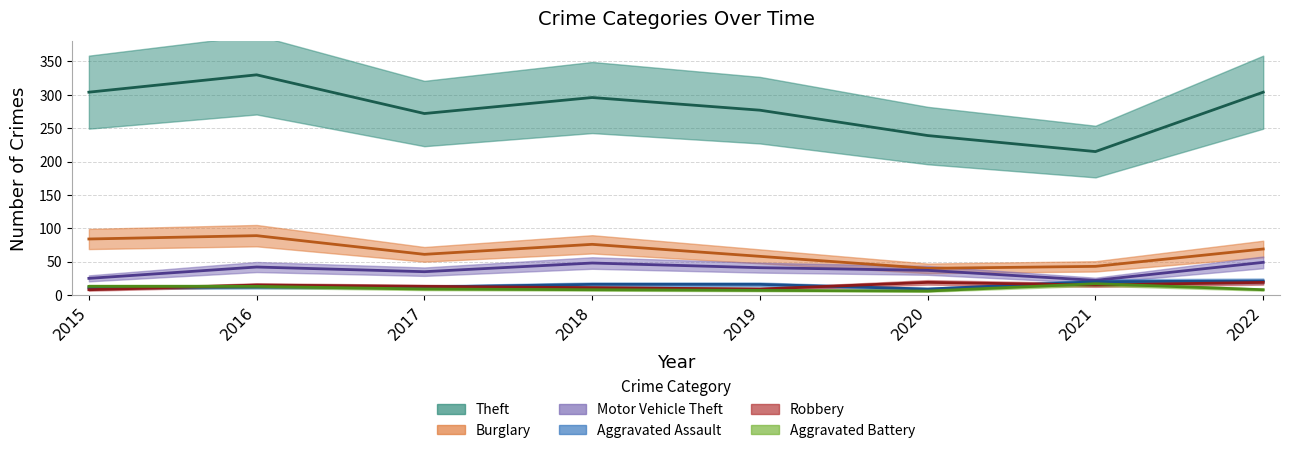

In Aggravated Assault, how many points are lower than both neighbors (excluding endpoints)?

1